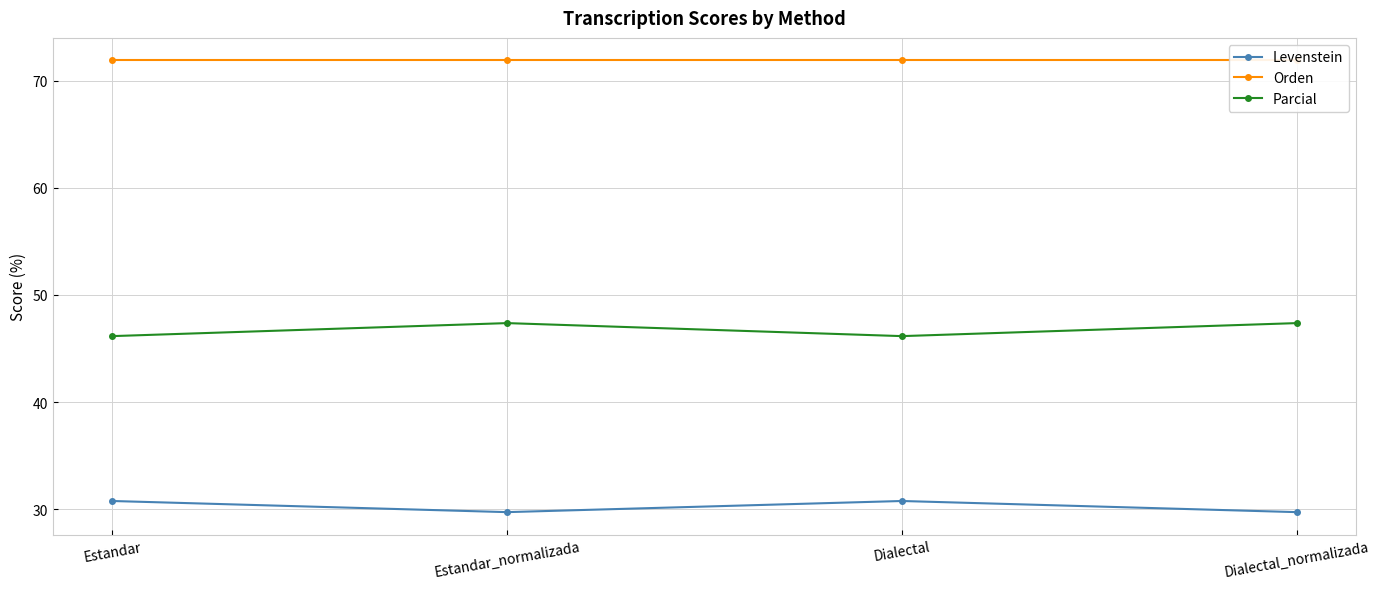

What is the total value across all series at Dialectal_normalizada?

149.0